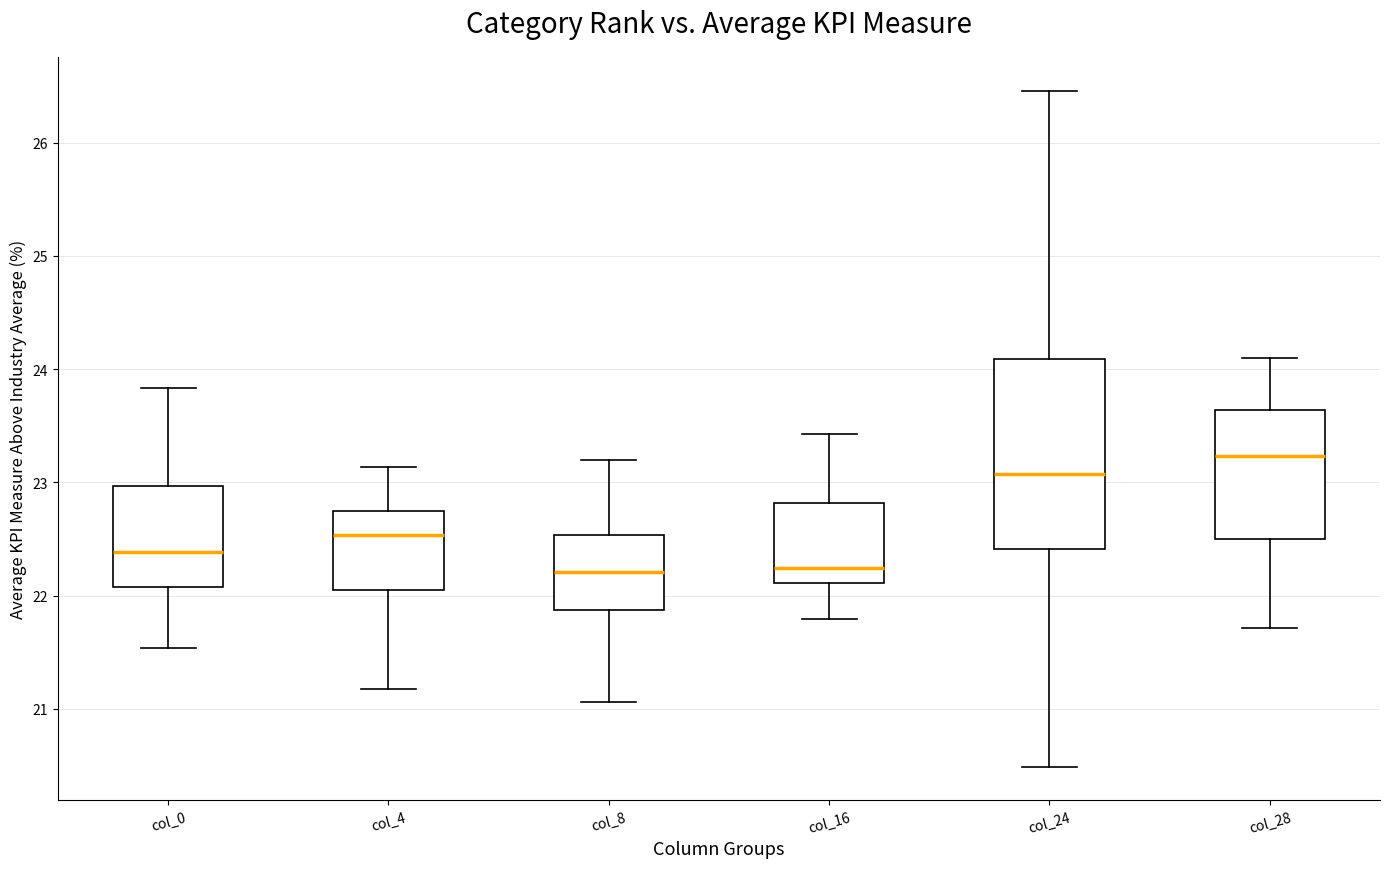

Comparing the boxes themselves (not the whiskers), which one is the tallest?

col_24